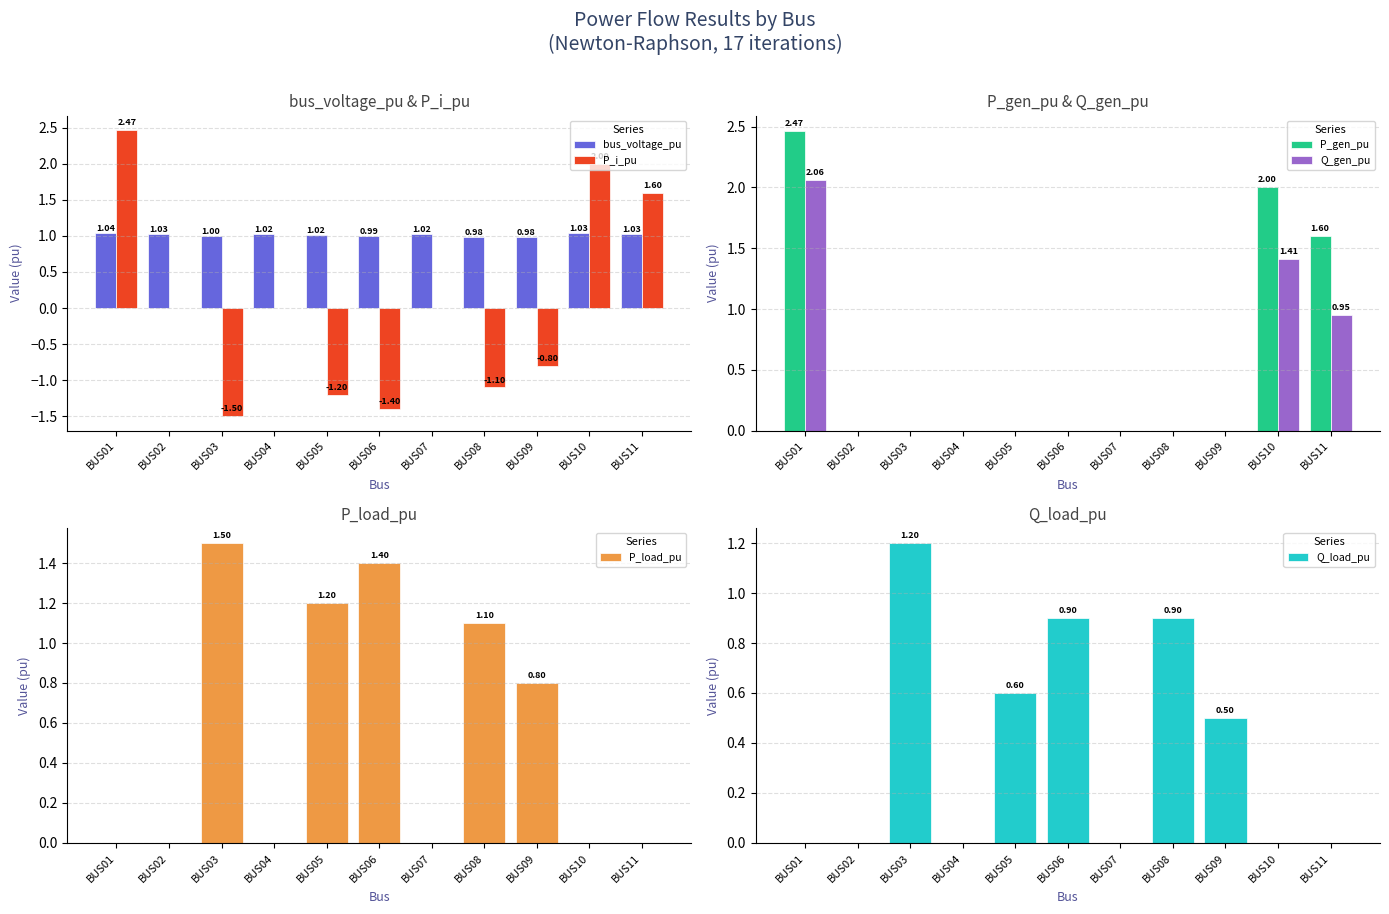

What is the maximum value shown in the chart?

2.5